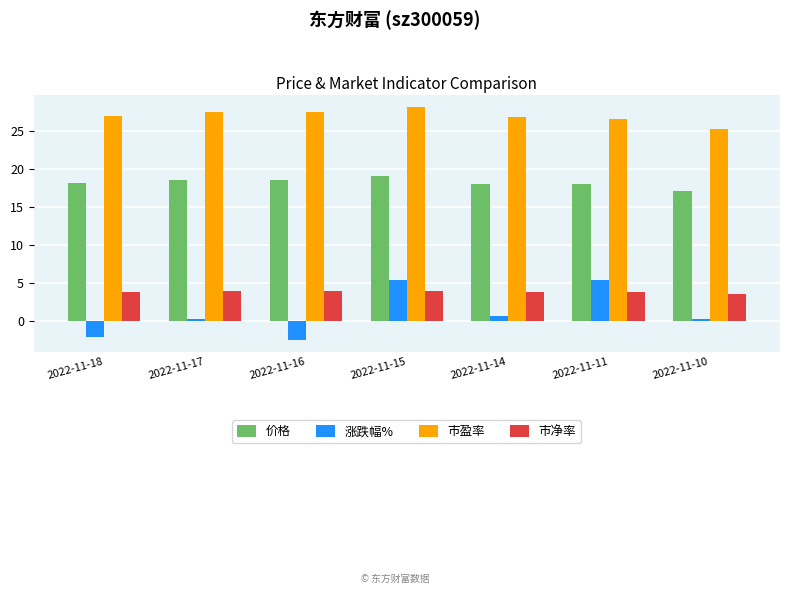

How many bars are there in each group?

4